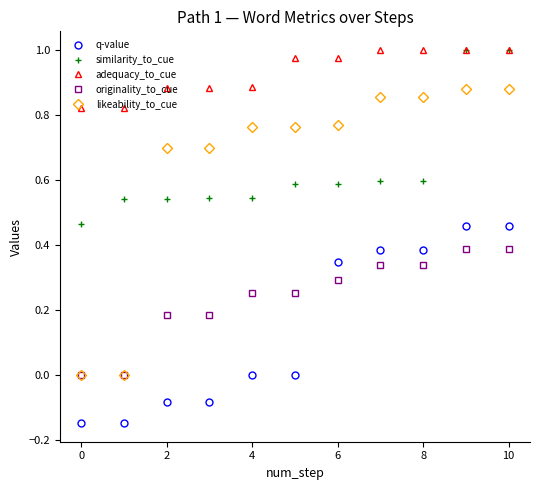

True or false: similarity_to_cue and originality_to_cue intersect in this chart.

False